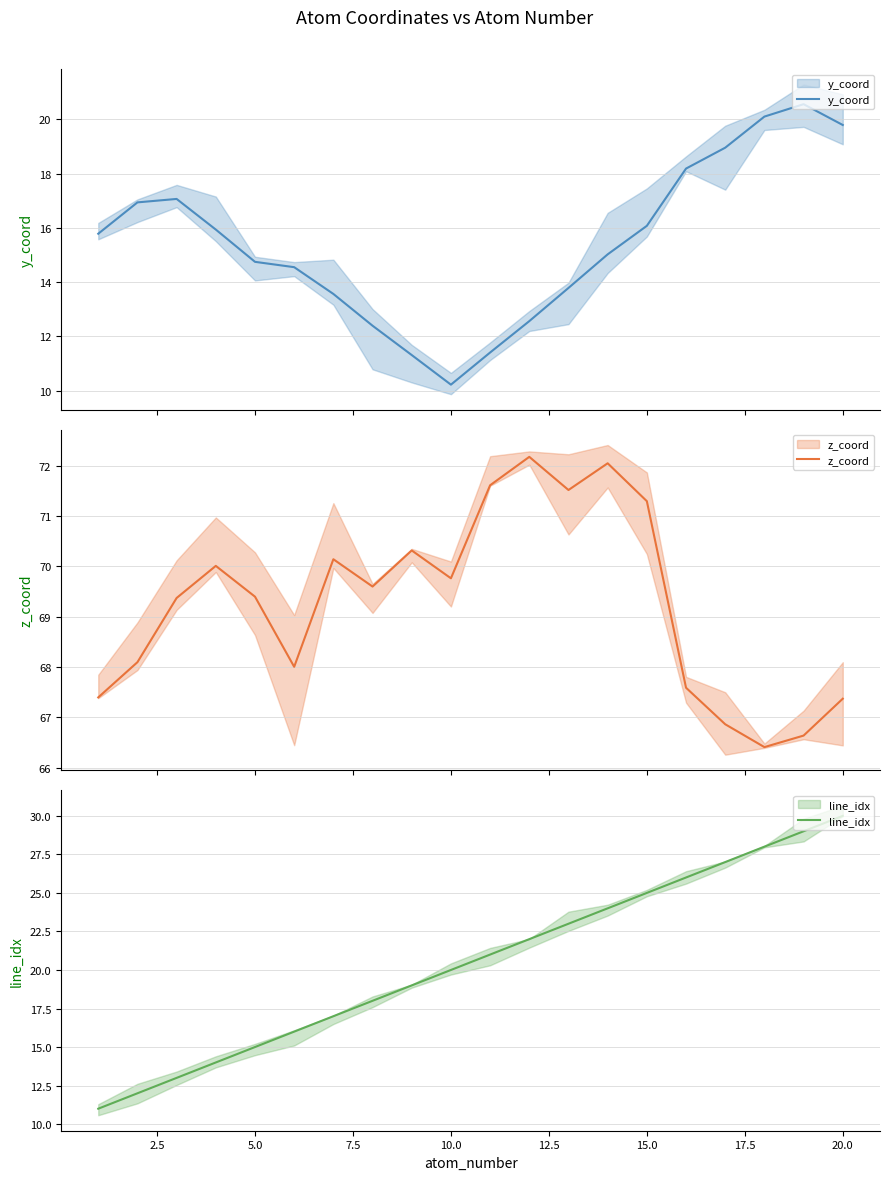

What is the difference between the maximum and second lowest values in the y_coord series?

9.3